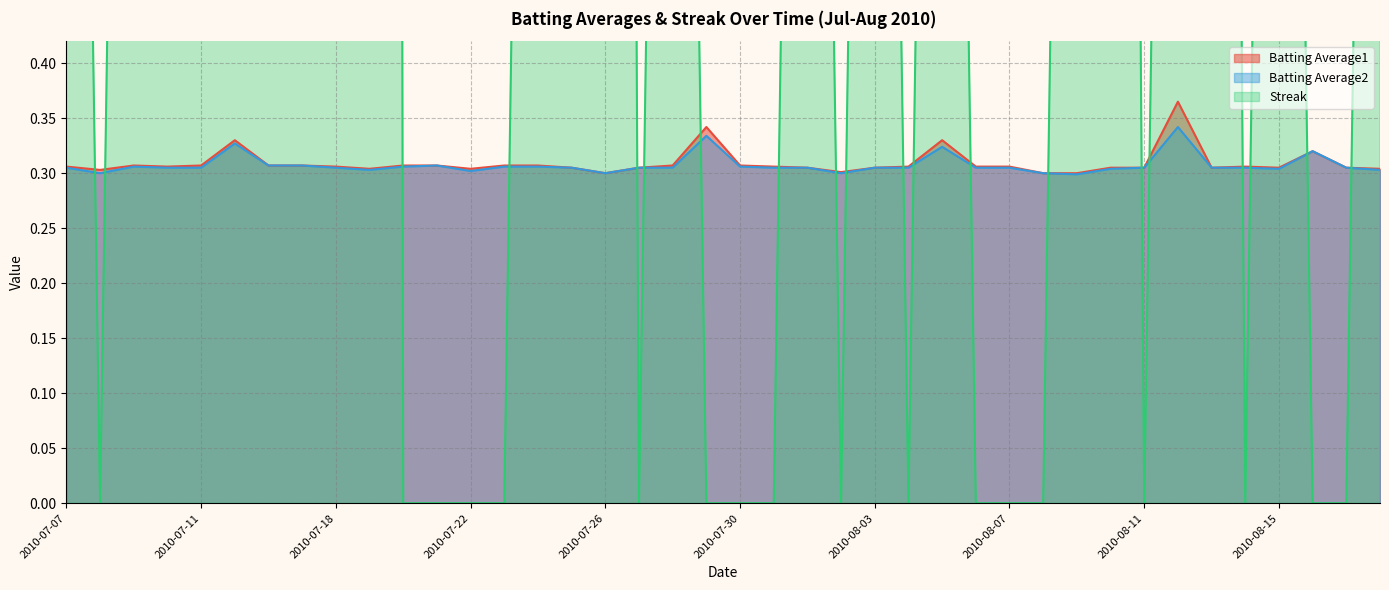

Count the number of categories in the chart.

40